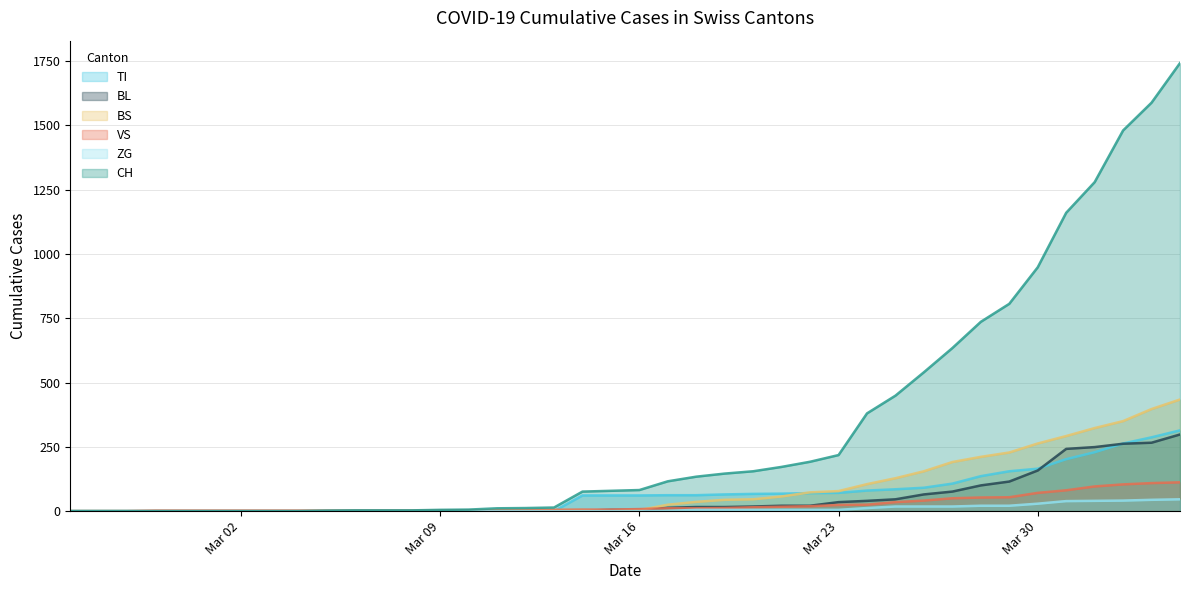

Which series has the largest total across all categories?

CH